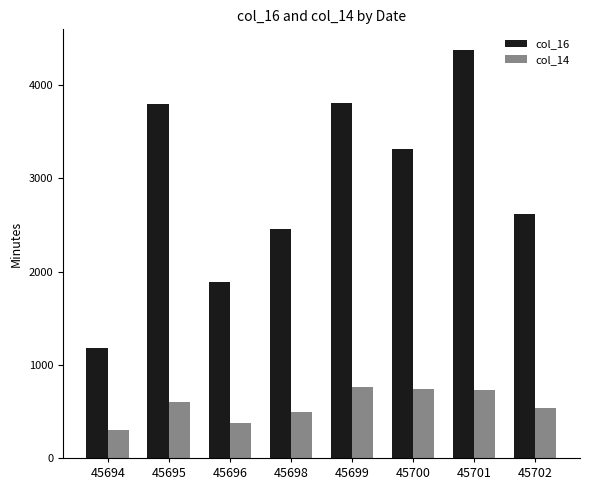

What is the lowest value of the col_16 series?

1180